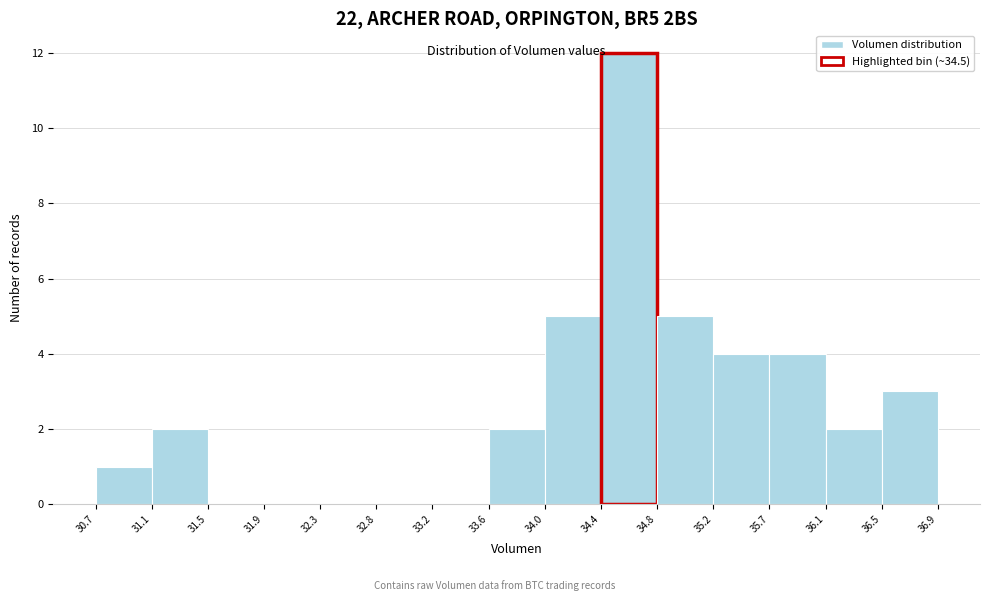

Reading left to right, transcribe this chart: for each bar, give the range it covers on the x-axis and its height. The values are not printed on the chart, so give them approximately, as read against the axis.

30.7 to 31.1: 1
31.1 to 31.5: 2
31.5 to 31.9: 0
31.9 to 32.3: 0
32.3 to 32.8: 0
32.8 to 33.2: 0
33.2 to 33.6: 0
33.6 to 34.0: 2
34.0 to 34.4: 5
34.4 to 34.8: 12
34.8 to 35.2: 5
35.2 to 35.7: 4
35.7 to 36.1: 4
36.1 to 36.5: 2
36.5 to 36.9: 3